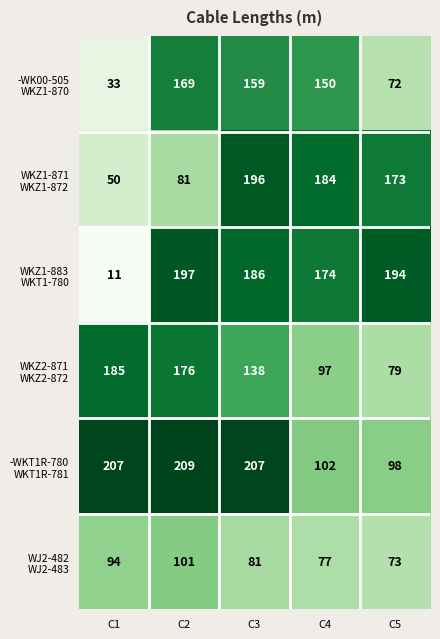

At which category does the chart reach its peak across all series?

C2